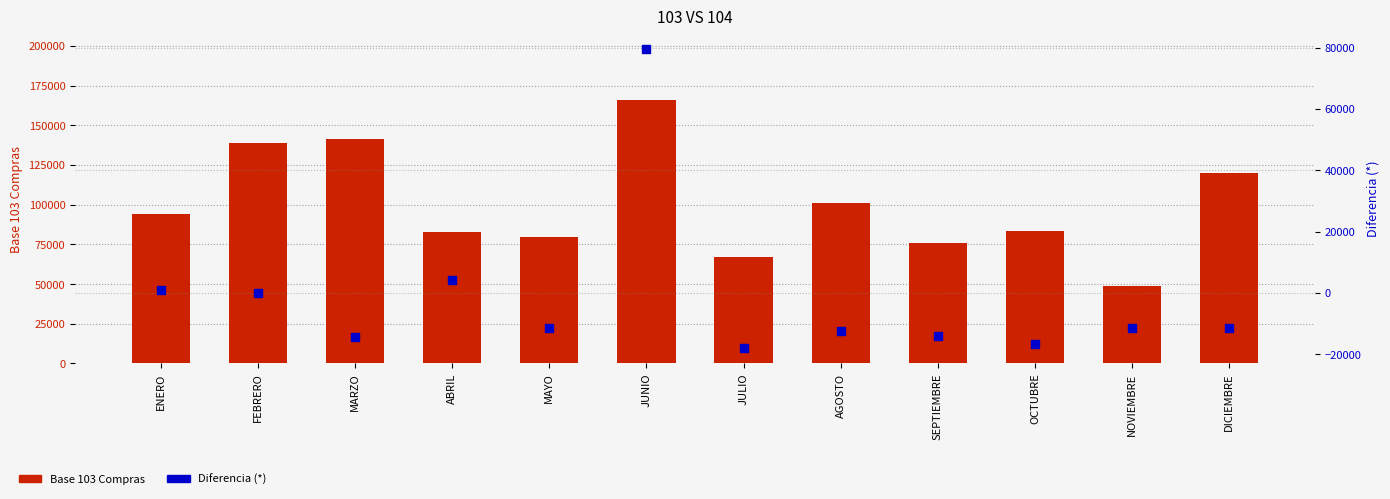

What are all the series names shown in the legend?

Base 103 Compras, Diferencia (*)